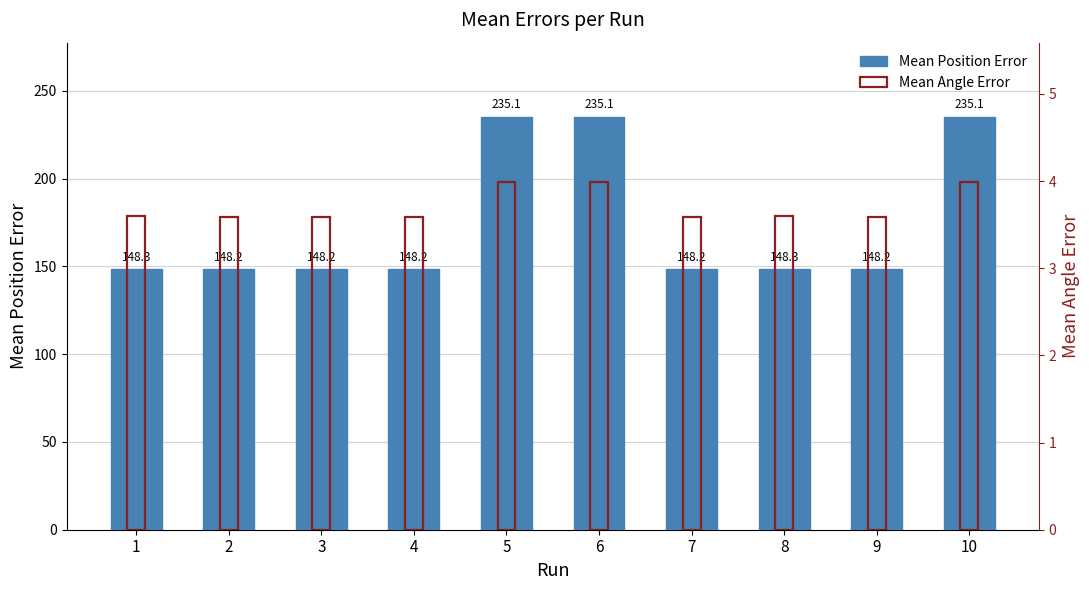

Rank the series by their average value, from lowest to highest.

Mean Angle Error, Mean Position Error